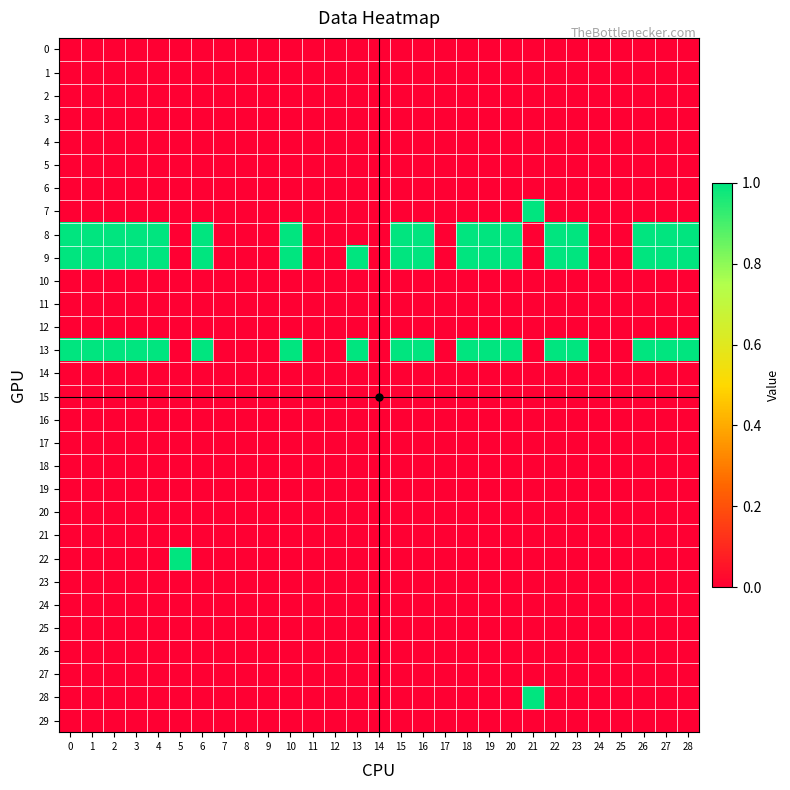

Reading left to right, what are all the values shown in this chart?

row_0: 0=0	1=0	2=0	3=0	4=0	5=0	6=0	7=0	8=0	9=0	10=0	11=0	12=0	13=0	14=0	15=0	16=0	17=0	18=0	19=0	20=0	21=0	22=0	23=0	24=0	25=0	26=0	27=0	28=0
row_1: 0=0	1=0	2=0	3=0	4=0	5=0	6=0	7=0	8=0	9=0	10=0	11=0	12=0	13=0	14=0	15=0	16=0	17=0	18=0	19=0	20=0	21=0	22=0	23=0	24=0	25=0	26=0	27=0	28=0
row_2: 0=0	1=0	2=0	3=0	4=0	5=0	6=0	7=0	8=0	9=0	10=0	11=0	12=0	13=0	14=0	15=0	16=0	17=0	18=0	19=0	20=0	21=0	22=0	23=0	24=0	25=0	26=0	27=0	28=0
row_3: 0=0	1=0	2=0	3=0	4=0	5=0	6=0	7=0	8=0	9=0	10=0	11=0	12=0	13=0	14=0	15=0	16=0	17=0	18=0	19=0	20=0	21=0	22=0	23=0	24=0	25=0	26=0	27=0	28=0
row_4: 0=0	1=0	2=0	3=0	4=0	5=0	6=0	7=0	8=0	9=0	10=0	11=0	12=0	13=0	14=0	15=0	16=0	17=0	18=0	19=0	20=0	21=0	22=0	23=0	24=0	25=0	26=0	27=0	28=0
row_5: 0=0	1=0	2=0	3=0	4=0	5=0	6=0	7=0	8=0	9=0	10=0	11=0	12=0	13=0	14=0	15=0	16=0	17=0	18=0	19=0	20=0	21=0	22=0	23=0	24=0	25=0	26=0	27=0	28=0
row_6: 0=0	1=0	2=0	3=0	4=0	5=0	6=0	7=0	8=0	9=0	10=0	11=0	12=0	13=0	14=0	15=0	16=0	17=0	18=0	19=0	20=0	21=0	22=0	23=0	24=0	25=0	26=0	27=0	28=0
row_7: 0=0	1=0	2=0	3=0	4=0	5=0	6=0	7=0	8=0	9=0	10=0	11=0	12=0	13=0	14=0	15=0	16=0	17=0	18=0	19=0	20=0	21=1	22=0	23=0	24=0	25=0	26=0	27=0	28=0
row_8: 0=1	1=1	2=1	3=1	4=1	5=0	6=1	7=0	8=0	9=0	10=1	11=0	12=0	13=0	14=0	15=1	16=1	17=0	18=1	19=1	20=1	21=0	22=1	23=1	24=0	25=0	26=1	27=1	28=1
row_9: 0=1	1=1	2=1	3=1	4=1	5=0	6=1	7=0	8=0	9=0	10=1	11=0	12=0	13=1	14=0	15=1	16=1	17=0	18=1	19=1	20=1	21=0	22=1	23=1	24=0	25=0	26=1	27=1	28=1
row_10: 0=0	1=0	2=0	3=0	4=0	5=0	6=0	7=0	8=0	9=0	10=0	11=0	12=0	13=0	14=0	15=0	16=0	17=0	18=0	19=0	20=0	21=0	22=0	23=0	24=0	25=0	26=0	27=0	28=0
row_11: 0=0	1=0	2=0	3=0	4=0	5=0	6=0	7=0	8=0	9=0	10=0	11=0	12=0	13=0	14=0	15=0	16=0	17=0	18=0	19=0	20=0	21=0	22=0	23=0	24=0	25=0	26=0	27=0	28=0
row_12: 0=0	1=0	2=0	3=0	4=0	5=0	6=0	7=0	8=0	9=0	10=0	11=0	12=0	13=0	14=0	15=0	16=0	17=0	18=0	19=0	20=0	21=0	22=0	23=0	24=0	25=0	26=0	27=0	28=0
row_13: 0=1	1=1	2=1	3=1	4=1	5=0	6=1	7=0	8=0	9=0	10=1	11=0	12=0	13=1	14=0	15=1	16=1	17=0	18=1	19=1	20=1	21=0	22=1	23=1	24=0	25=0	26=1	27=1	28=1
row_14: 0=0	1=0	2=0	3=0	4=0	5=0	6=0	7=0	8=0	9=0	10=0	11=0	12=0	13=0	14=0	15=0	16=0	17=0	18=0	19=0	20=0	21=0	22=0	23=0	24=0	25=0	26=0	27=0	28=0
row_15: 0=0	1=0	2=0	3=0	4=0	5=0	6=0	7=0	8=0	9=0	10=0	11=0	12=0	13=0	14=0	15=0	16=0	17=0	18=0	19=0	20=0	21=0	22=0	23=0	24=0	25=0	26=0	27=0	28=0
row_16: 0=0	1=0	2=0	3=0	4=0	5=0	6=0	7=0	8=0	9=0	10=0	11=0	12=0	13=0	14=0	15=0	16=0	17=0	18=0	19=0	20=0	21=0	22=0	23=0	24=0	25=0	26=0	27=0	28=0
row_17: 0=0	1=0	2=0	3=0	4=0	5=0	6=0	7=0	8=0	9=0	10=0	11=0	12=0	13=0	14=0	15=0	16=0	17=0	18=0	19=0	20=0	21=0	22=0	23=0	24=0	25=0	26=0	27=0	28=0
row_18: 0=0	1=0	2=0	3=0	4=0	5=0	6=0	7=0	8=0	9=0	10=0	11=0	12=0	13=0	14=0	15=0	16=0	17=0	18=0	19=0	20=0	21=0	22=0	23=0	24=0	25=0	26=0	27=0	28=0
row_19: 0=0	1=0	2=0	3=0	4=0	5=0	6=0	7=0	8=0	9=0	10=0	11=0	12=0	13=0	14=0	15=0	16=0	17=0	18=0	19=0	20=0	21=0	22=0	23=0	24=0	25=0	26=0	27=0	28=0
row_20: 0=0	1=0	2=0	3=0	4=0	5=0	6=0	7=0	8=0	9=0	10=0	11=0	12=0	13=0	14=0	15=0	16=0	17=0	18=0	19=0	20=0	21=0	22=0	23=0	24=0	25=0	26=0	27=0	28=0
row_21: 0=0	1=0	2=0	3=0	4=0	5=0	6=0	7=0	8=0	9=0	10=0	11=0	12=0	13=0	14=0	15=0	16=0	17=0	18=0	19=0	20=0	21=0	22=0	23=0	24=0	25=0	26=0	27=0	28=0
row_22: 0=0	1=0	2=0	3=0	4=0	5=1	6=0	7=0	8=0	9=0	10=0	11=0	12=0	13=0	14=0	15=0	16=0	17=0	18=0	19=0	20=0	21=0	22=0	23=0	24=0	25=0	26=0	27=0	28=0
row_23: 0=0	1=0	2=0	3=0	4=0	5=0	6=0	7=0	8=0	9=0	10=0	11=0	12=0	13=0	14=0	15=0	16=0	17=0	18=0	19=0	20=0	21=0	22=0	23=0	24=0	25=0	26=0	27=0	28=0
row_24: 0=0	1=0	2=0	3=0	4=0	5=0	6=0	7=0	8=0	9=0	10=0	11=0	12=0	13=0	14=0	15=0	16=0	17=0	18=0	19=0	20=0	21=0	22=0	23=0	24=0	25=0	26=0	27=0	28=0
row_25: 0=0	1=0	2=0	3=0	4=0	5=0	6=0	7=0	8=0	9=0	10=0	11=0	12=0	13=0	14=0	15=0	16=0	17=0	18=0	19=0	20=0	21=0	22=0	23=0	24=0	25=0	26=0	27=0	28=0
row_26: 0=0	1=0	2=0	3=0	4=0	5=0	6=0	7=0	8=0	9=0	10=0	11=0	12=0	13=0	14=0	15=0	16=0	17=0	18=0	19=0	20=0	21=0	22=0	23=0	24=0	25=0	26=0	27=0	28=0
row_27: 0=0	1=0	2=0	3=0	4=0	5=0	6=0	7=0	8=0	9=0	10=0	11=0	12=0	13=0	14=0	15=0	16=0	17=0	18=0	19=0	20=0	21=0	22=0	23=0	24=0	25=0	26=0	27=0	28=0
row_28: 0=0	1=0	2=0	3=0	4=0	5=0	6=0	7=0	8=0	9=0	10=0	11=0	12=0	13=0	14=0	15=0	16=0	17=0	18=0	19=0	20=0	21=1	22=0	23=0	24=0	25=0	26=0	27=0	28=0
row_29: 0=0	1=0	2=0	3=0	4=0	5=0	6=0	7=0	8=0	9=0	10=0	11=0	12=0	13=0	14=0	15=0	16=0	17=0	18=0	19=0	20=0	21=0	22=0	23=0	24=0	25=0	26=0	27=0	28=0